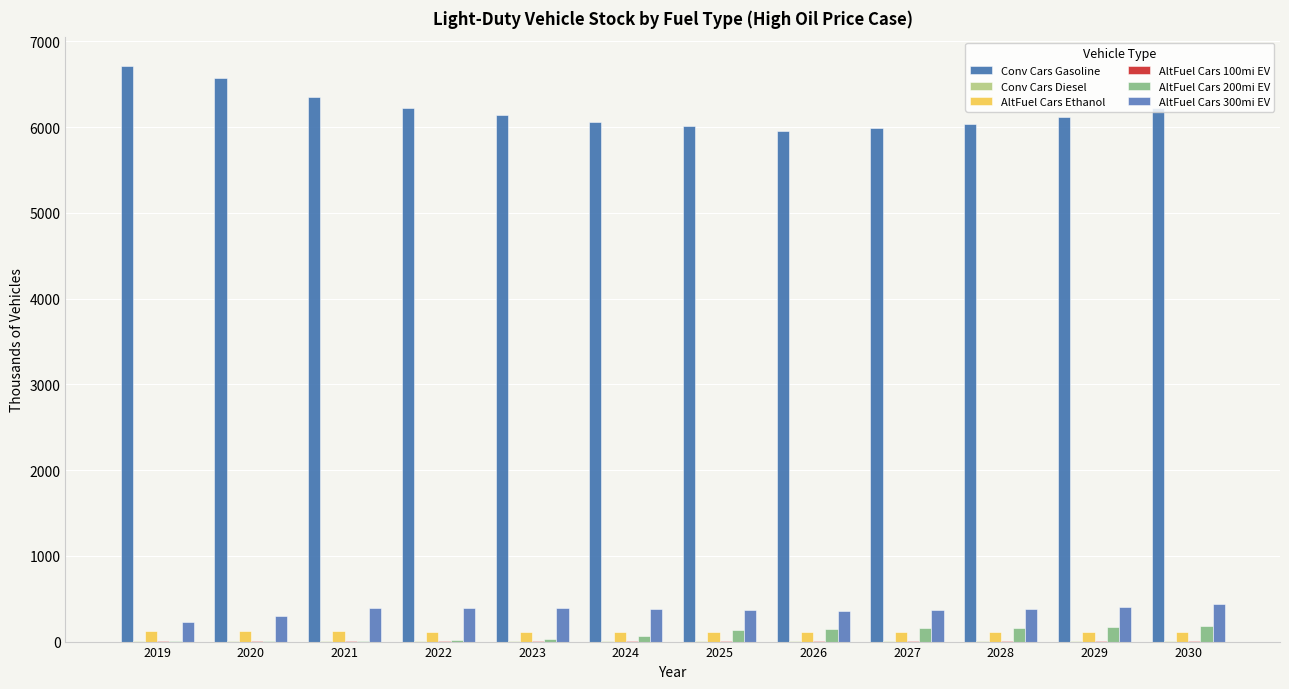

At which label does AltFuel Cars 200mi EV first exceed 136?

2025